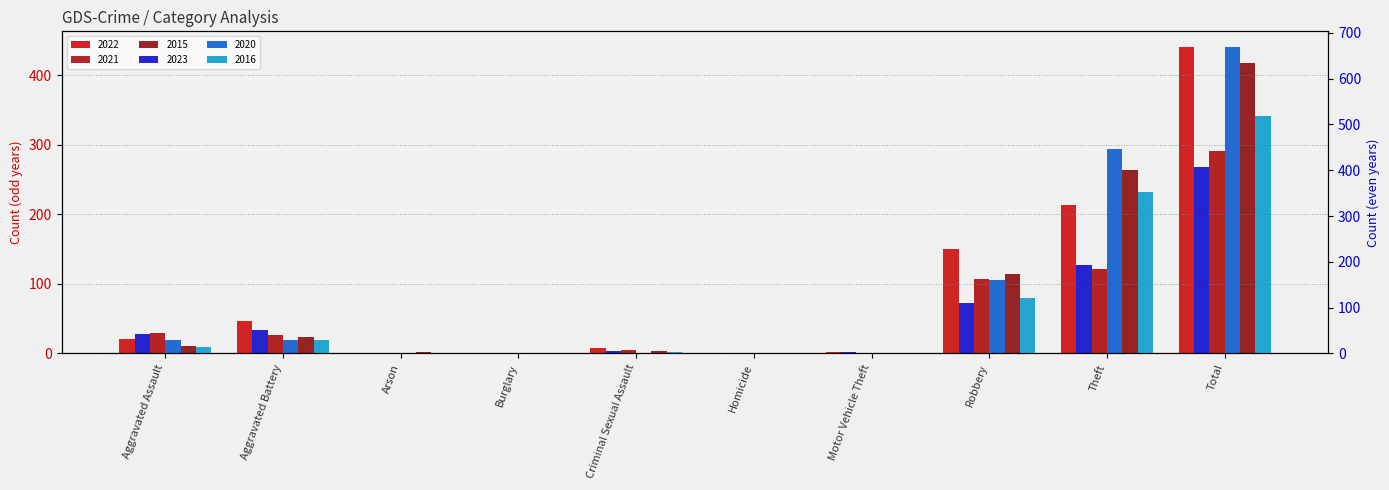

What is the sum of all 2021 values?

582